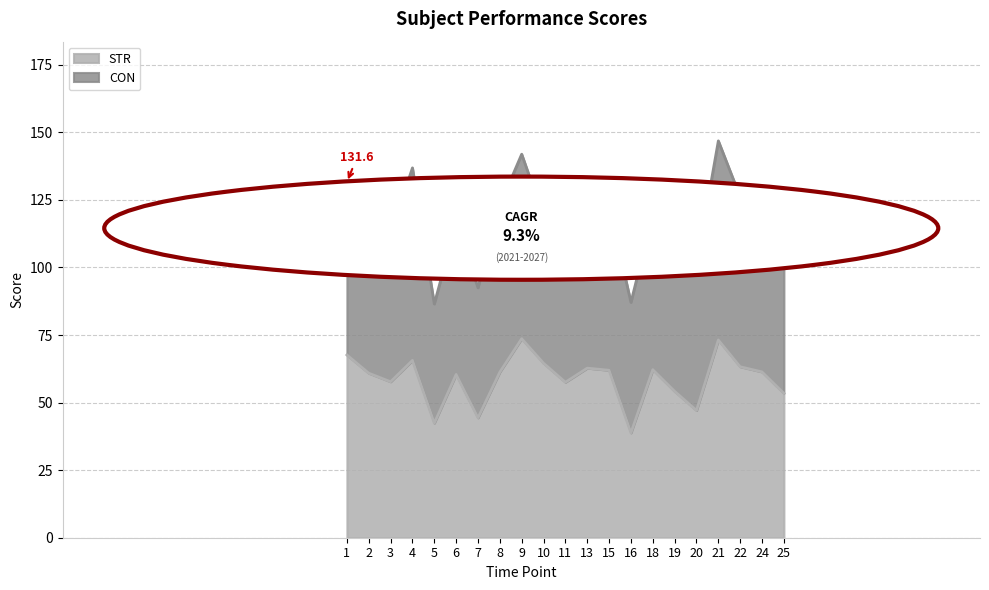

Rank the categories by value from highest to lowest.

9, 21, 1, 4, 10, 22, 13, 18, 15, 24, 8, 2, 6, 3, 11, 19, 25, 20, 7, 5, 16